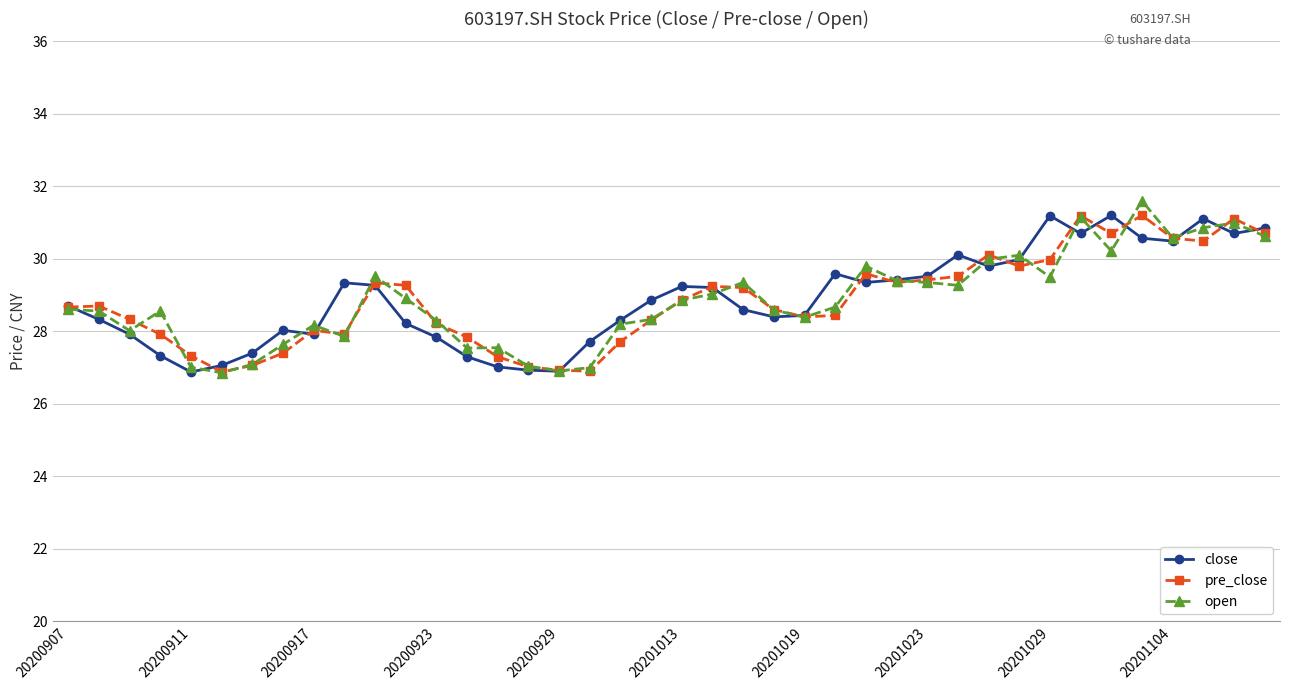

True or false: pre_close has more than 2 points higher than both neighbors.

True